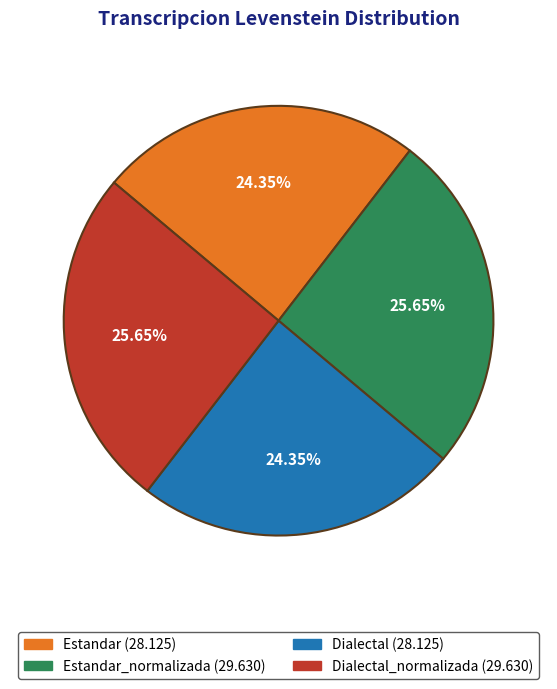

Is there any slice that represents more than half of the pie?

No